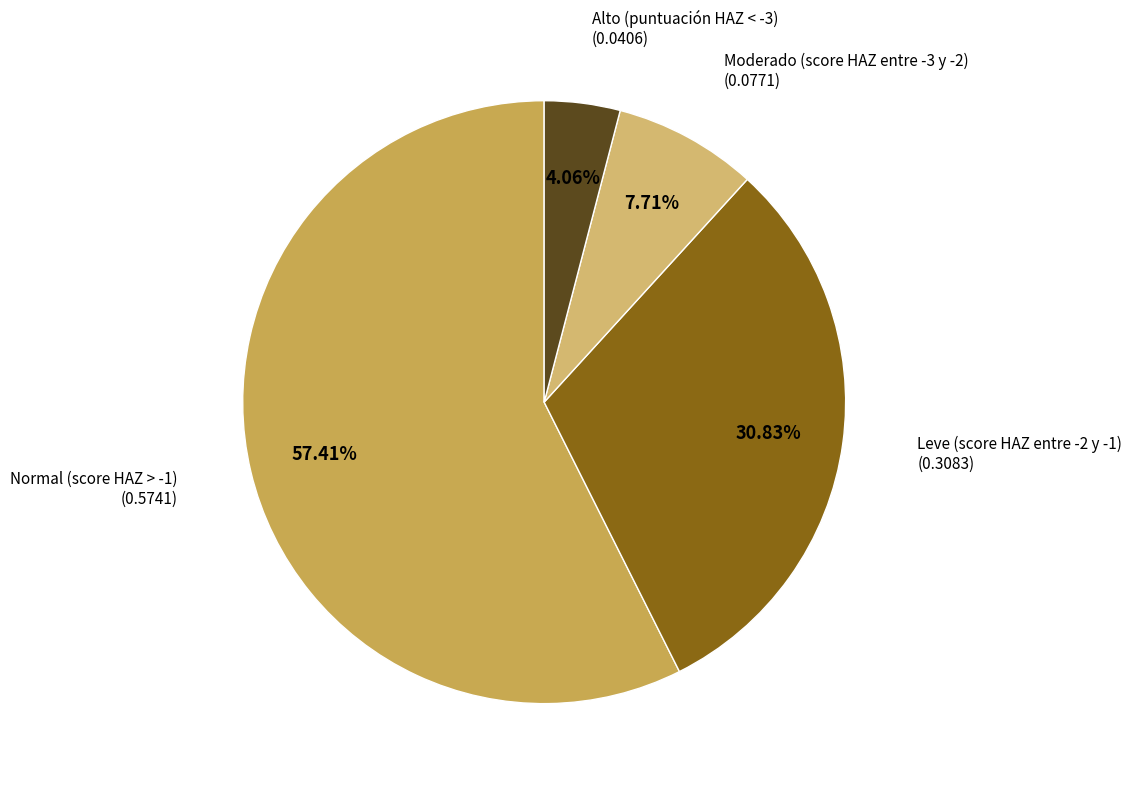

How many segments does this pie chart have?

4